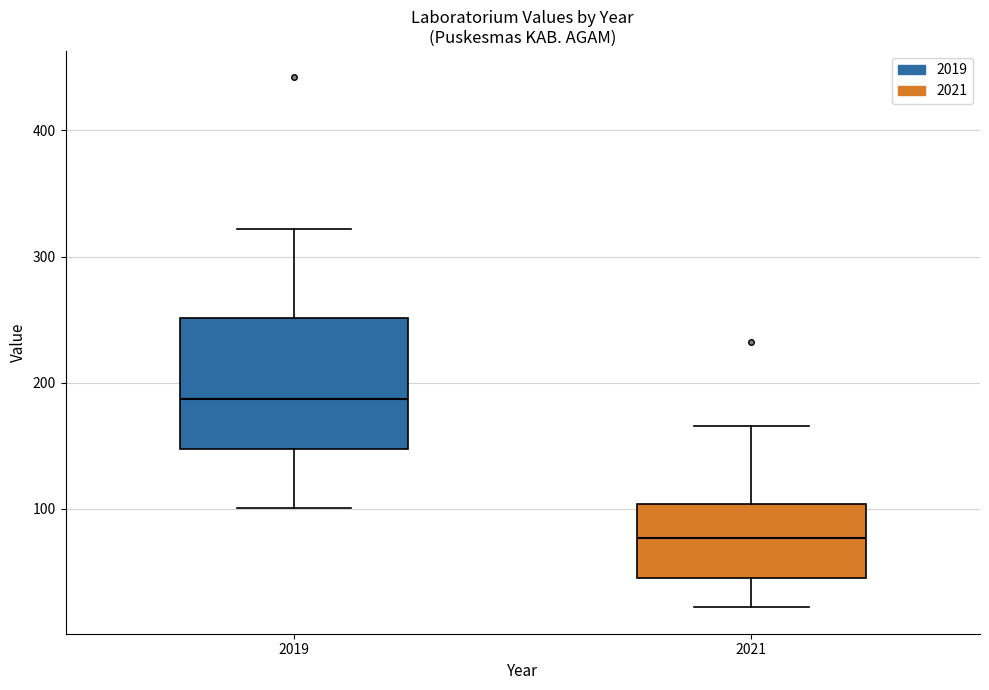

Where is the upper edge of the box at x = 2019 on the y-axis? The values are not printed on the chart, so give them approximately, as read against the axis.

250